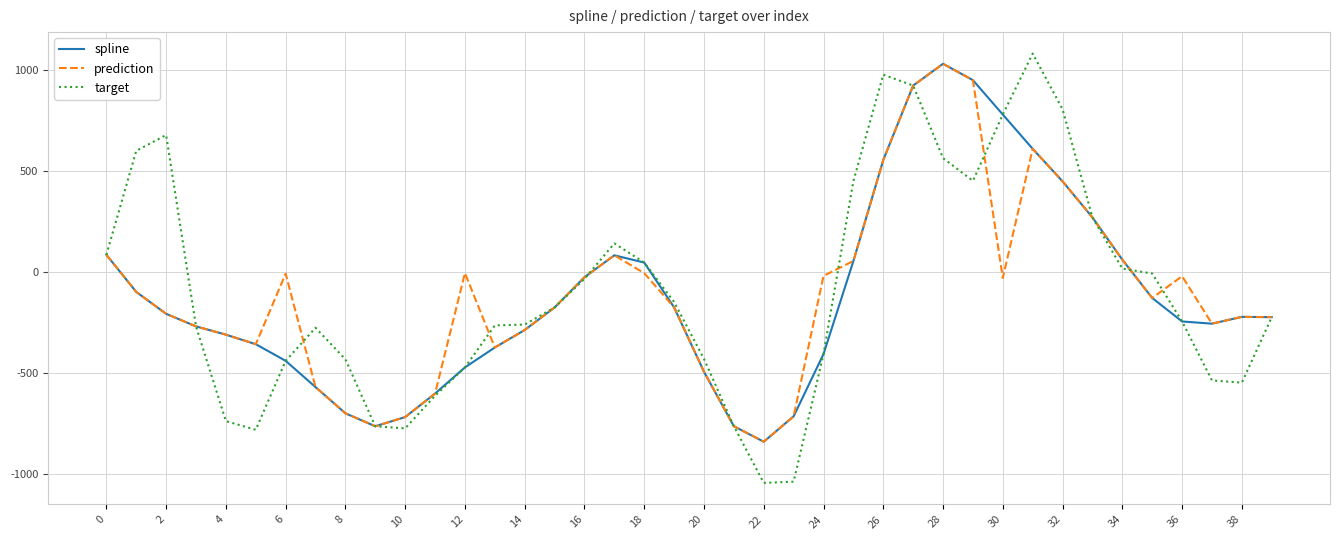

Which series has the widest spread of values?

target